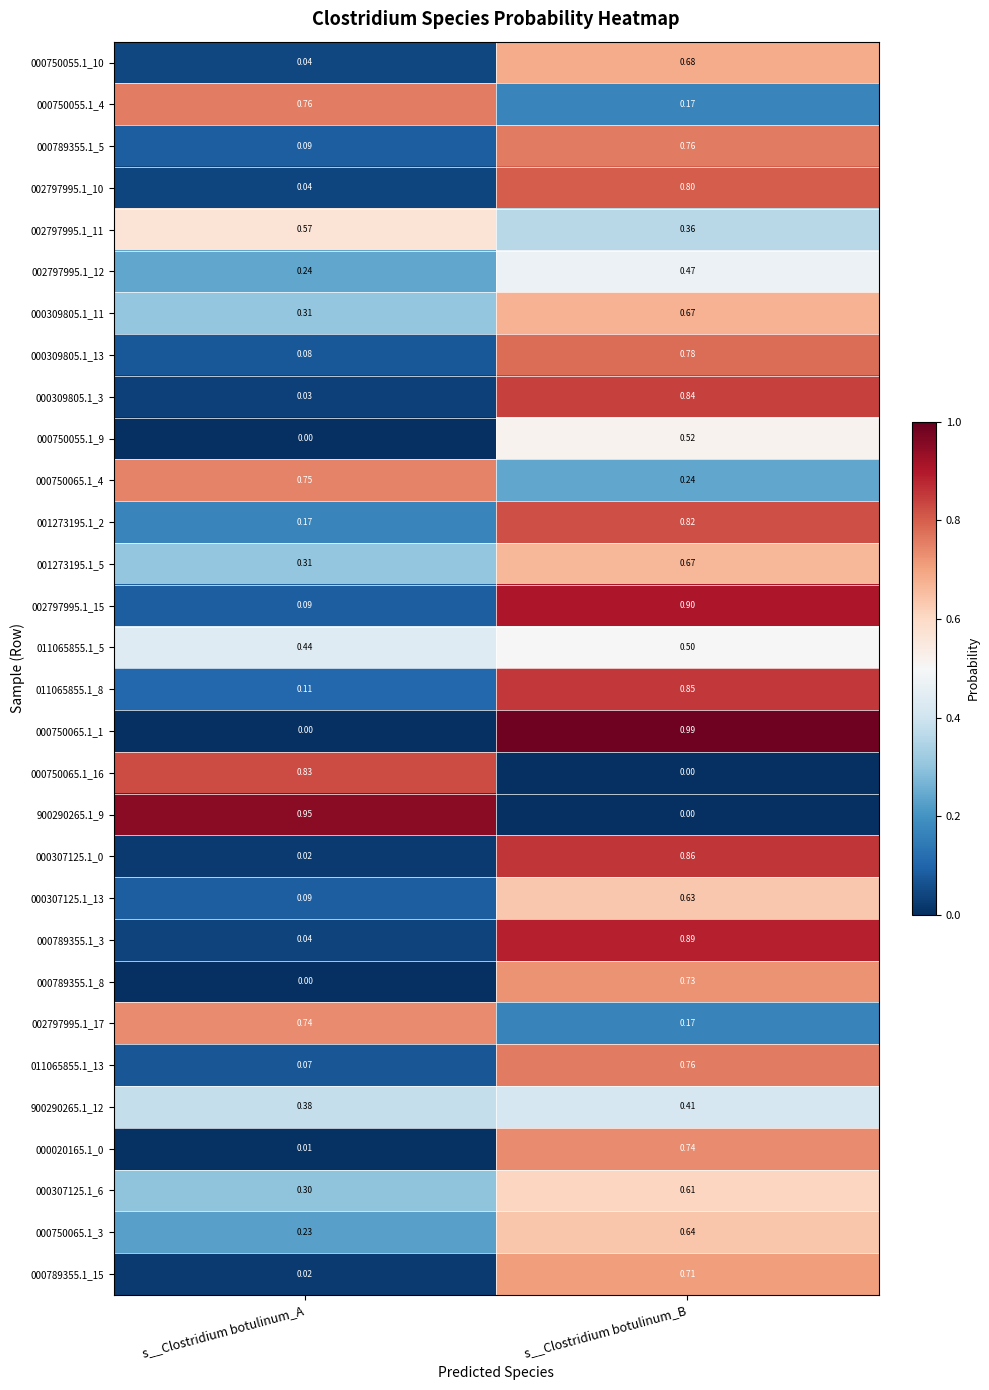

At which label does 000750055.1_9 reach its peak?

s__Clostridium botulinum_B